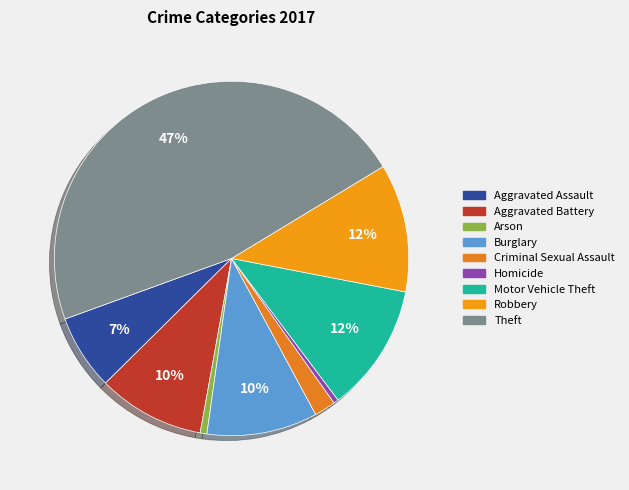

To the nearest percent, what is the difference between the largest and smallest slice percentages?

46%